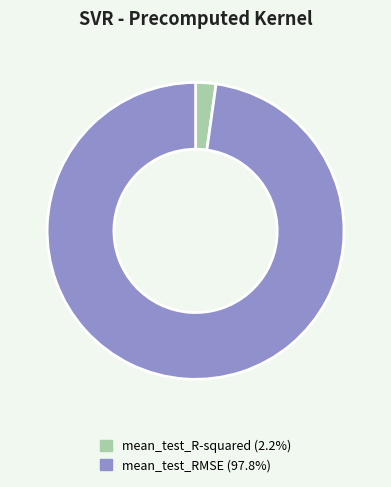

Do mean_test_R-squared and mean_test_RMSE together represent more than half of the pie?

Yes